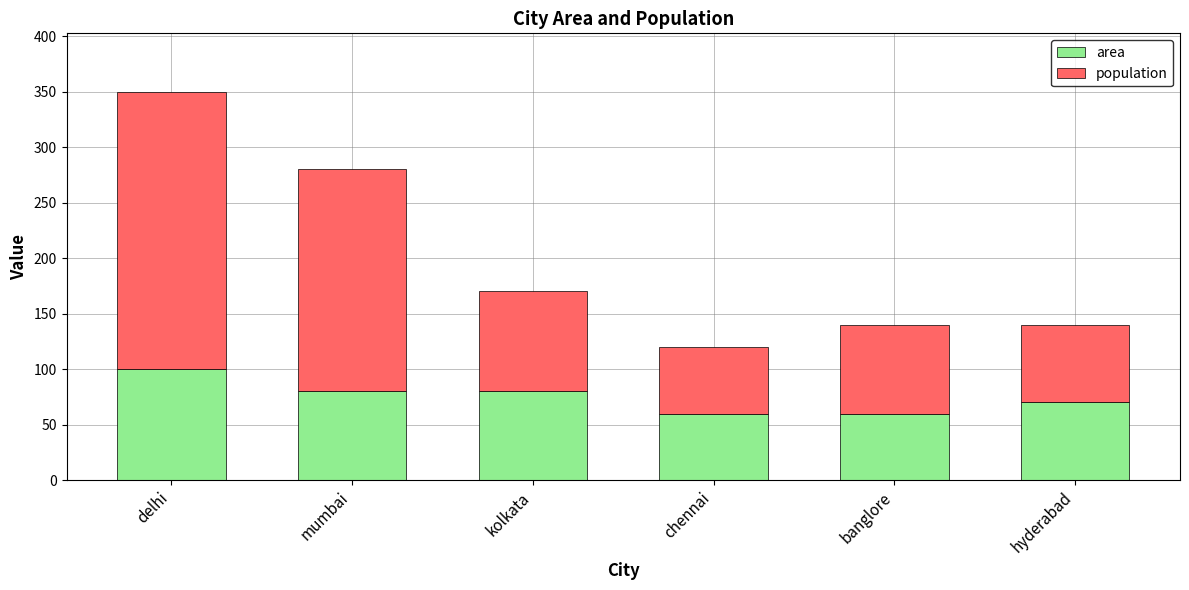

At which label does area reach its peak?

delhi